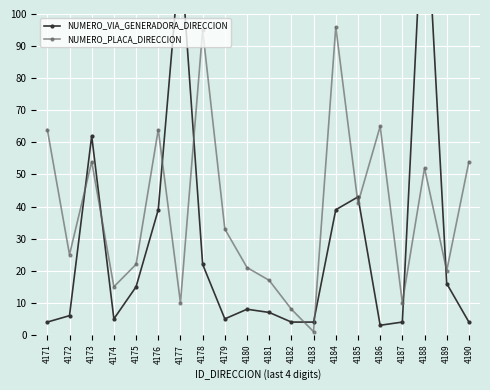

Is it true that NUMERO_PLACA_DIRECCION equals 10 at 4187?

True